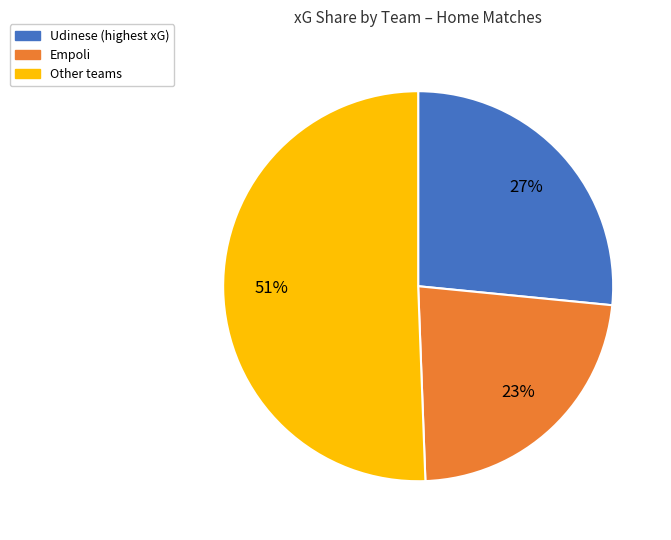

To the nearest percent, what is the difference between the largest and smallest slice percentages?

28%